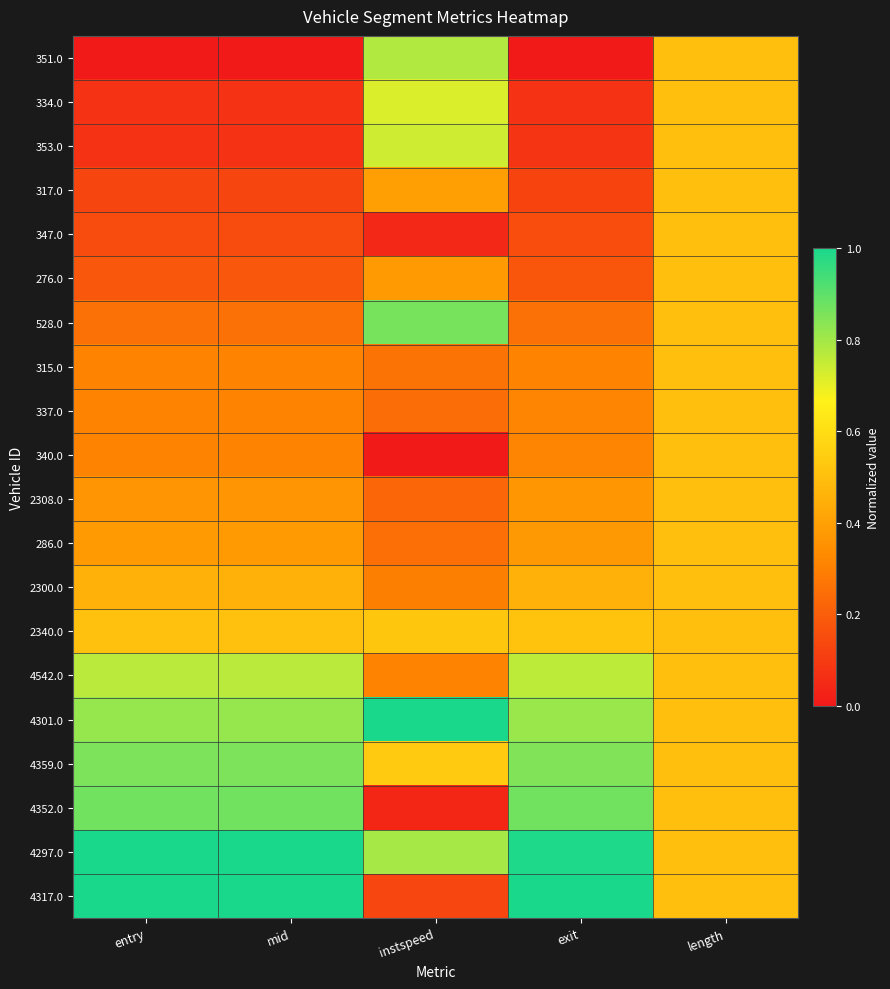

What is the total value across all series at mid?

8.8